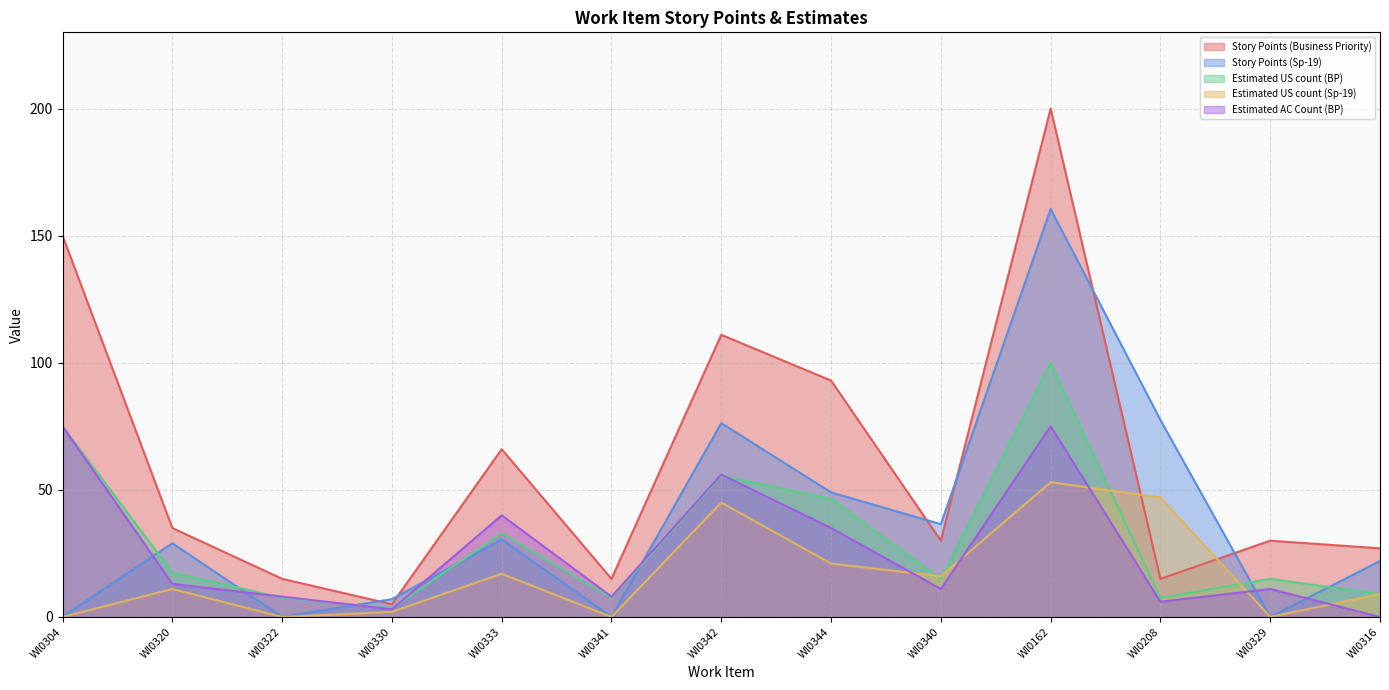

After their last crossing, which series has the higher values: Estimated US count (Sp-19) or Story Points (Business Priority)?

Story Points (Business Priority)